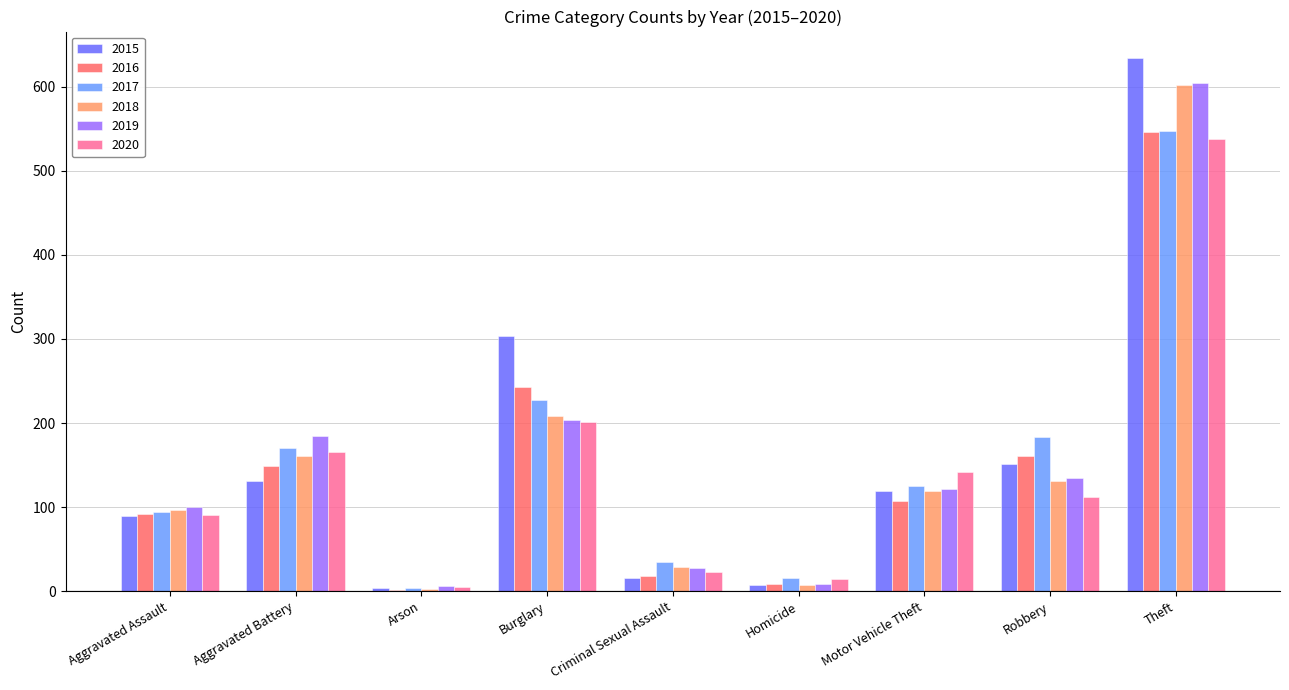

Reading left to right, extract all data points from this chart.

2015: Aggravated Assault=90	Aggravated Battery=131	Arson=4	Burglary=304	Criminal Sexual Assault=16	Homicide=7	Motor Vehicle Theft=119	Robbery=151	Theft=634
2016: Aggravated Assault=92	Aggravated Battery=149	Arson=2	Burglary=243	Criminal Sexual Assault=18	Homicide=9	Motor Vehicle Theft=107	Robbery=161	Theft=546
2017: Aggravated Assault=94	Aggravated Battery=170	Arson=4	Burglary=228	Criminal Sexual Assault=35	Homicide=16	Motor Vehicle Theft=125	Robbery=184	Theft=547
2018: Aggravated Assault=97	Aggravated Battery=161	Arson=3	Burglary=209	Criminal Sexual Assault=29	Homicide=7	Motor Vehicle Theft=119	Robbery=131	Theft=602
2019: Aggravated Assault=100	Aggravated Battery=185	Arson=6	Burglary=204	Criminal Sexual Assault=28	Homicide=9	Motor Vehicle Theft=121	Robbery=135	Theft=605
2020: Aggravated Assault=91	Aggravated Battery=165	Arson=5	Burglary=201	Criminal Sexual Assault=23	Homicide=14	Motor Vehicle Theft=142	Robbery=112	Theft=538